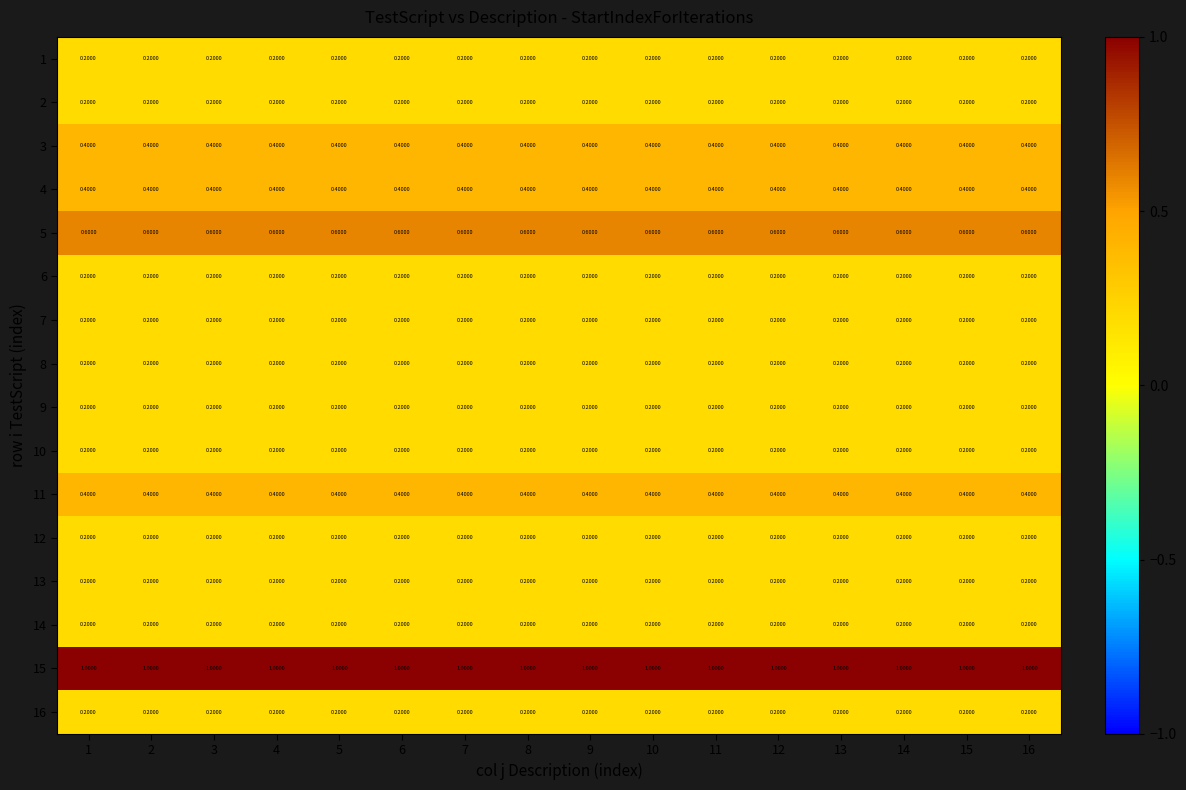

What is the total value across all series at 16?

5.0